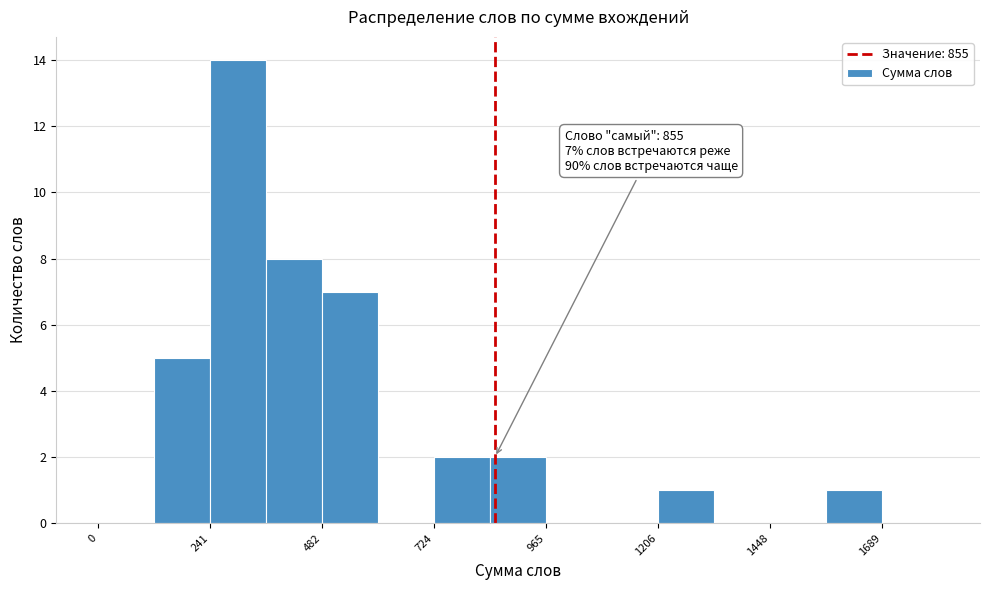

Read against the x-axis, roughly where is the centre of the tallest bar?

300